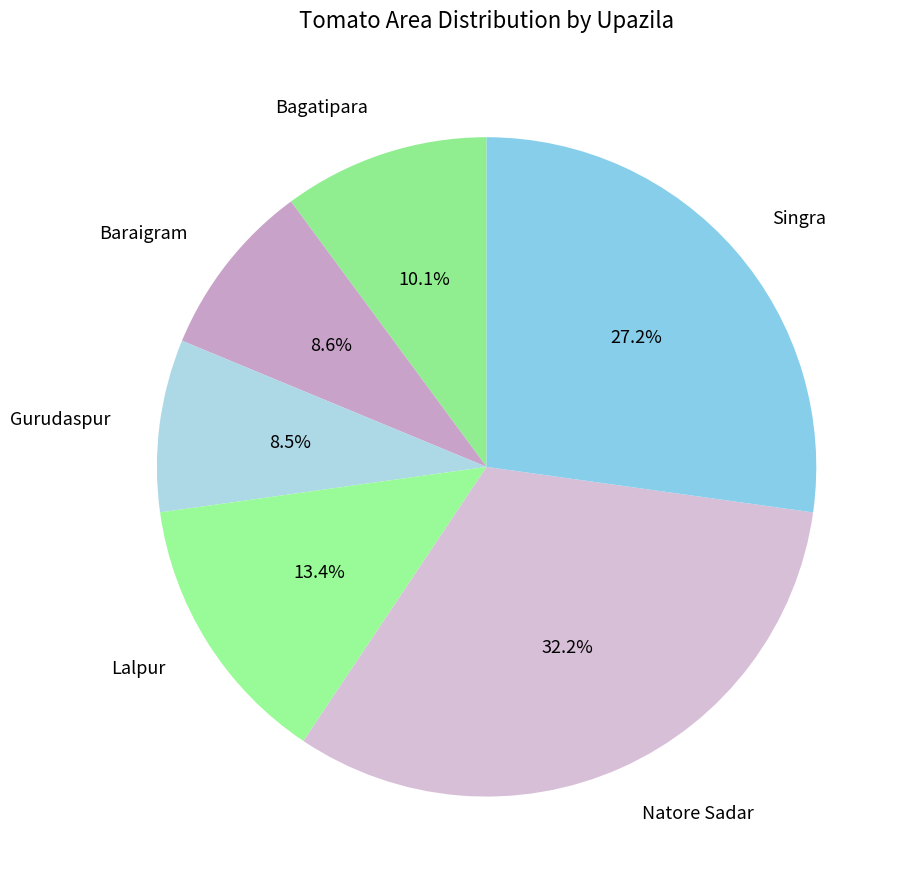

Between Bagatipara and Gurudaspur, which is larger?

Bagatipara